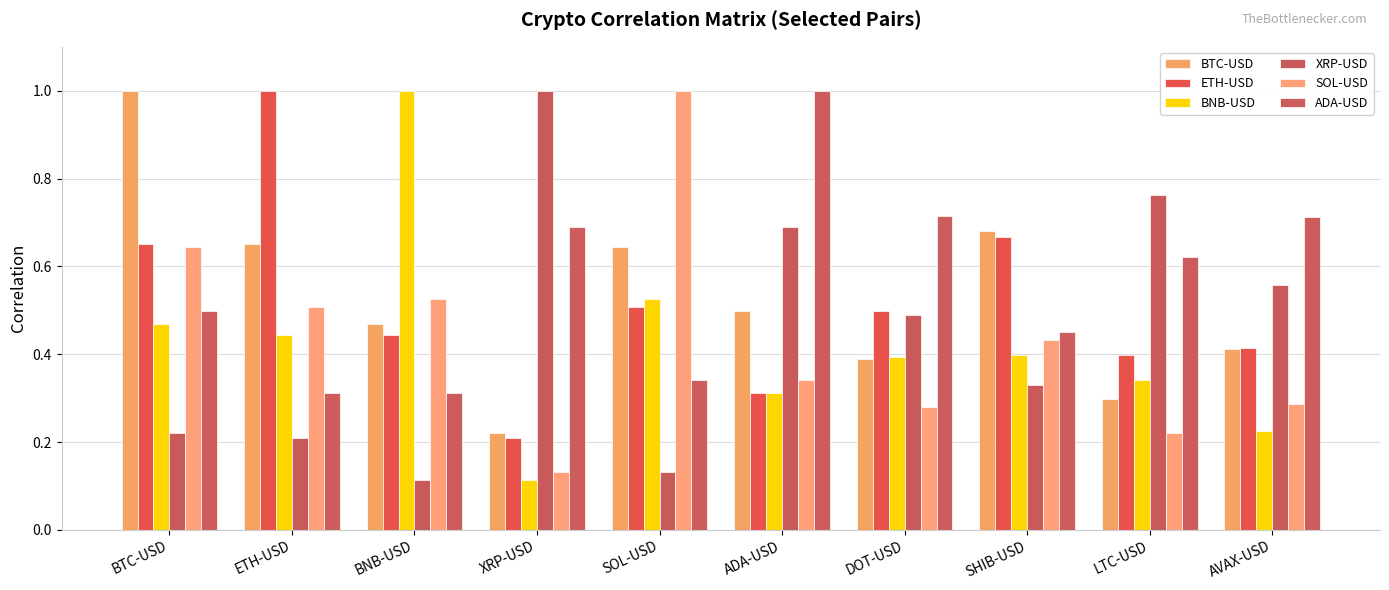

What is the total value across all series at AVAX-USD?

2.6